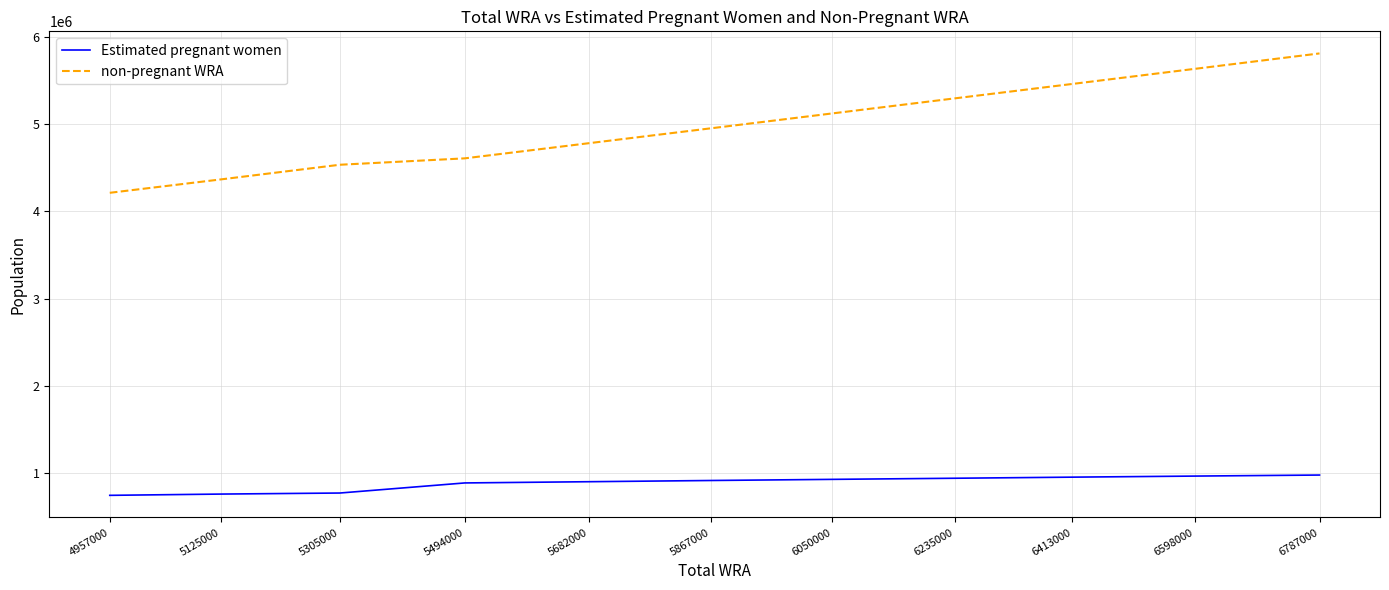

True or false: Estimated pregnant women has a value of 901044.8 at 5682000.

True